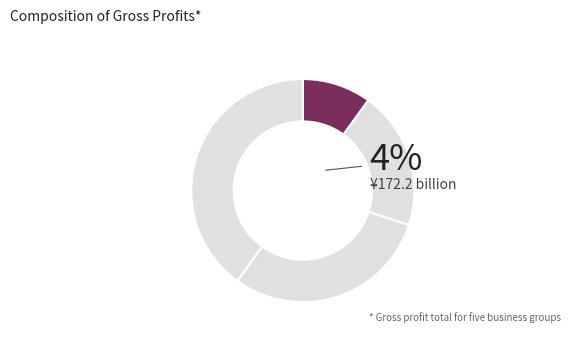

To the nearest percent, what is the average slice percentage?

25%